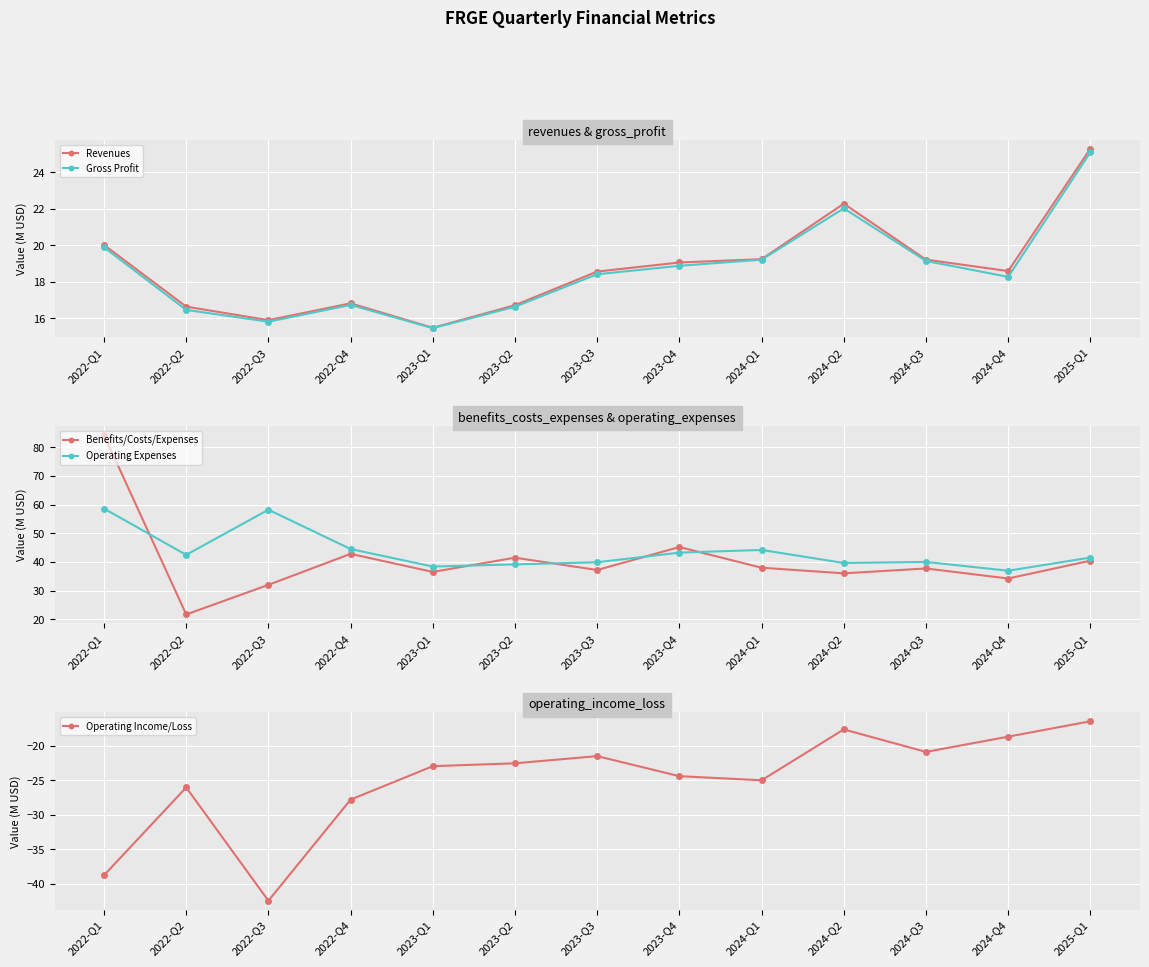

At which label does Benefits/Costs/Expenses reach its minimum?

2022-Q2